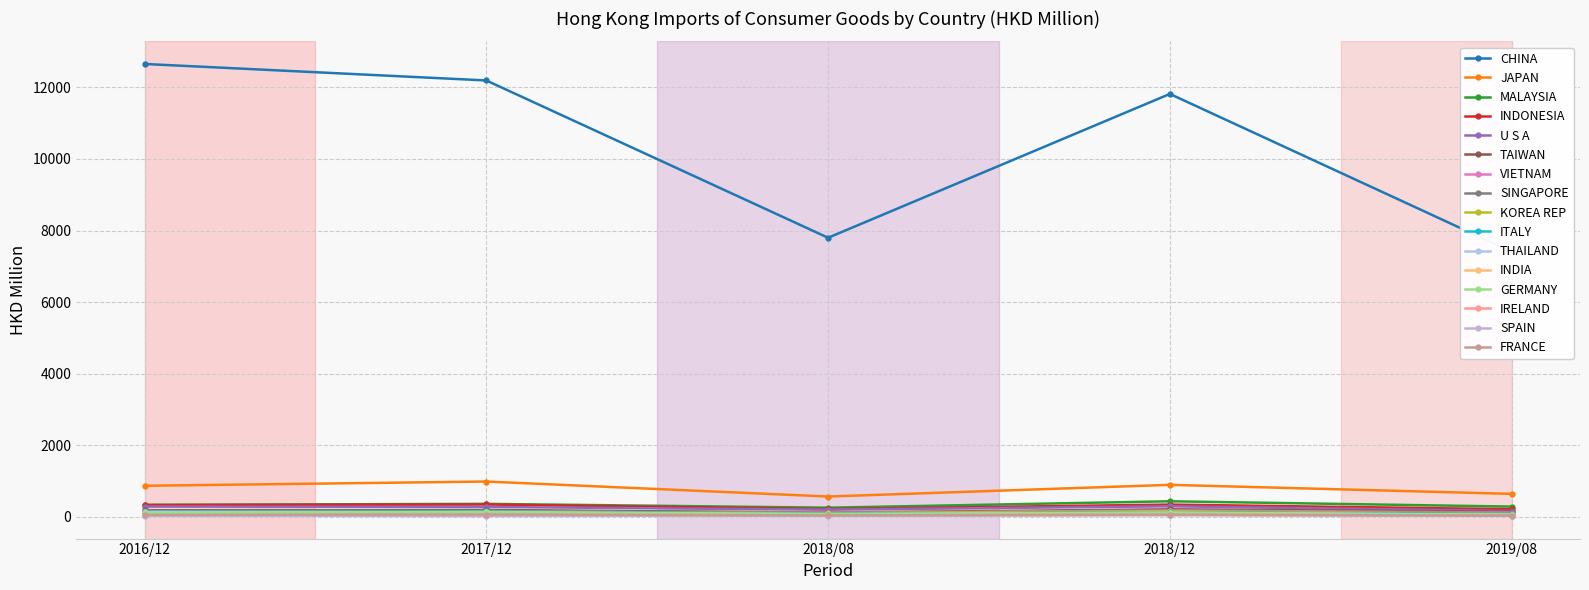

Where is the first local minimum for 201808?

INDIA